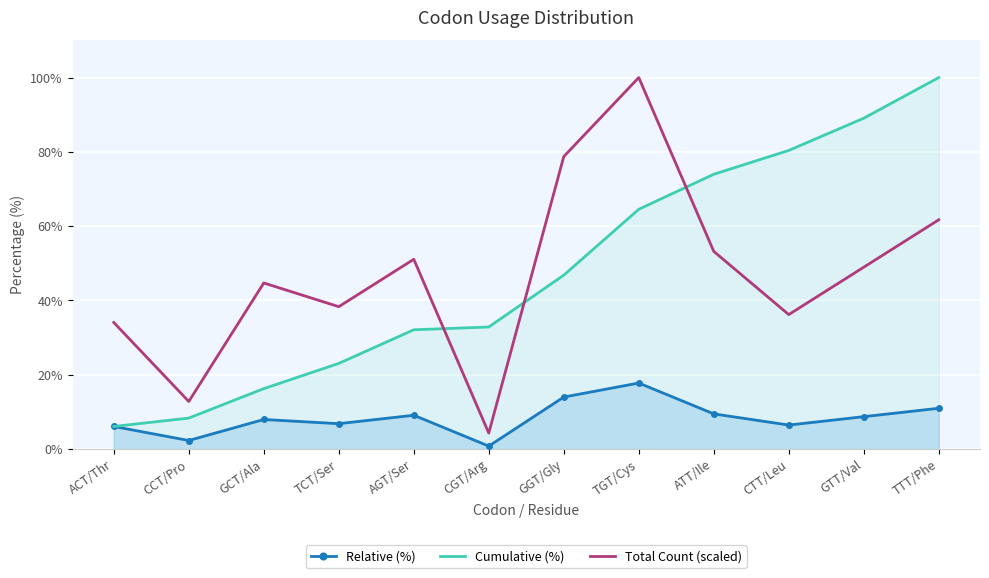

Is it true that Cumulative (%) equals 5.2 at CCT/Pro?

False